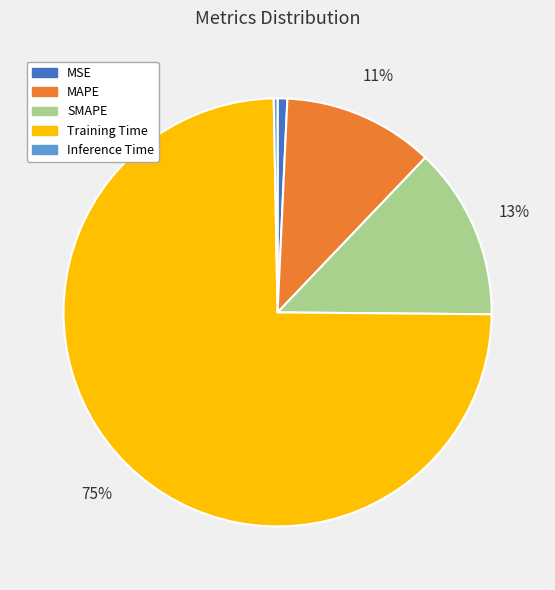

The SMAPE slice represents 24% of the pie. True or false?

False